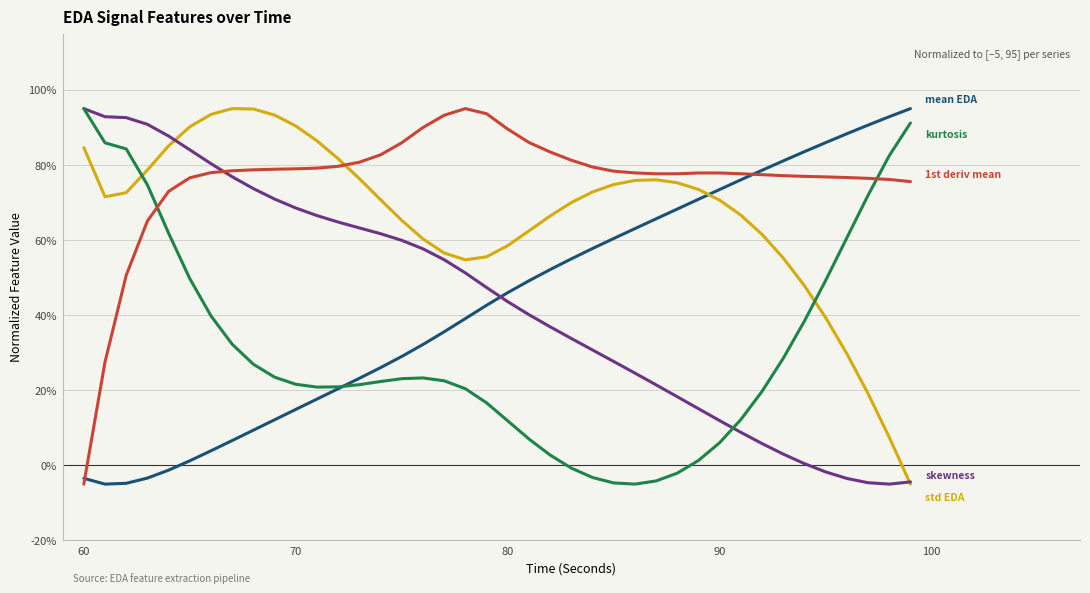

What is the greatest value displayed?

95.0